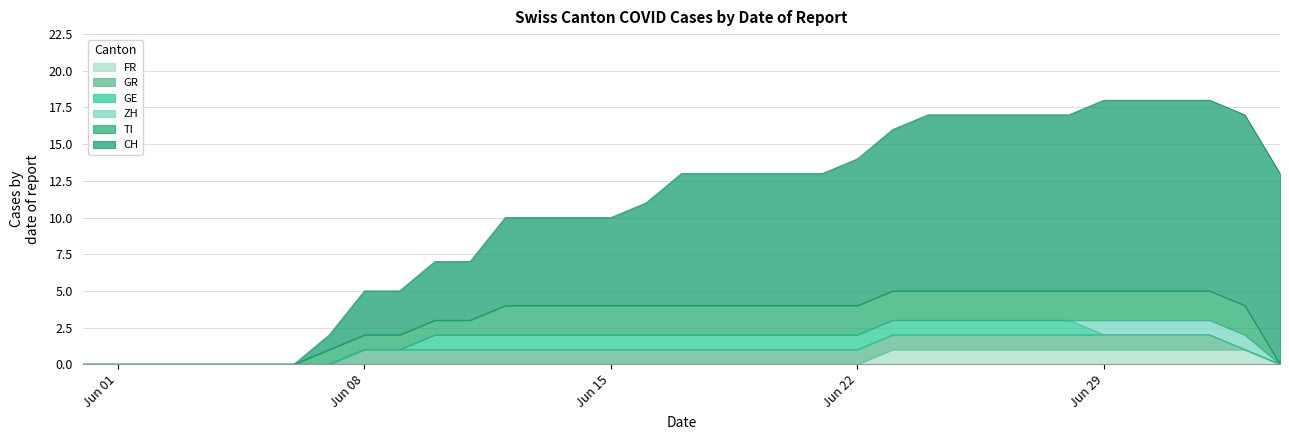

How many lines are shown in the chart?

6